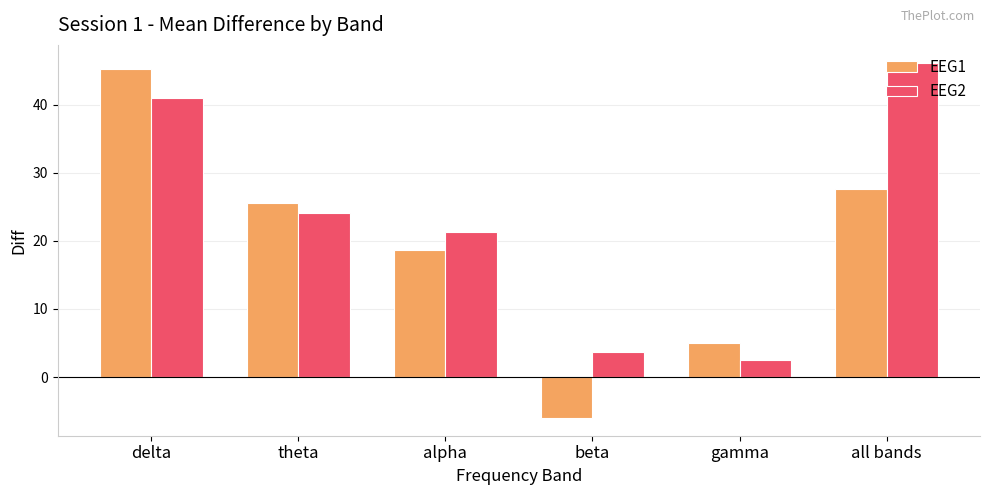

How many groups of bars are there?

6